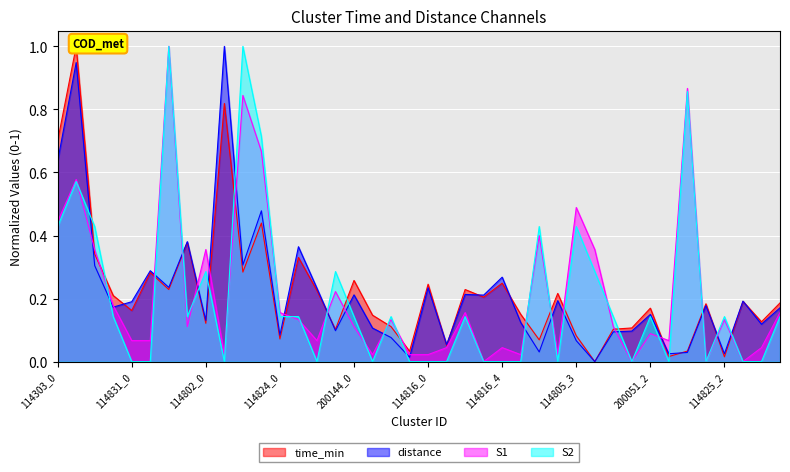

The S2 series shows -0.5 at 114802_1. True or false?

False